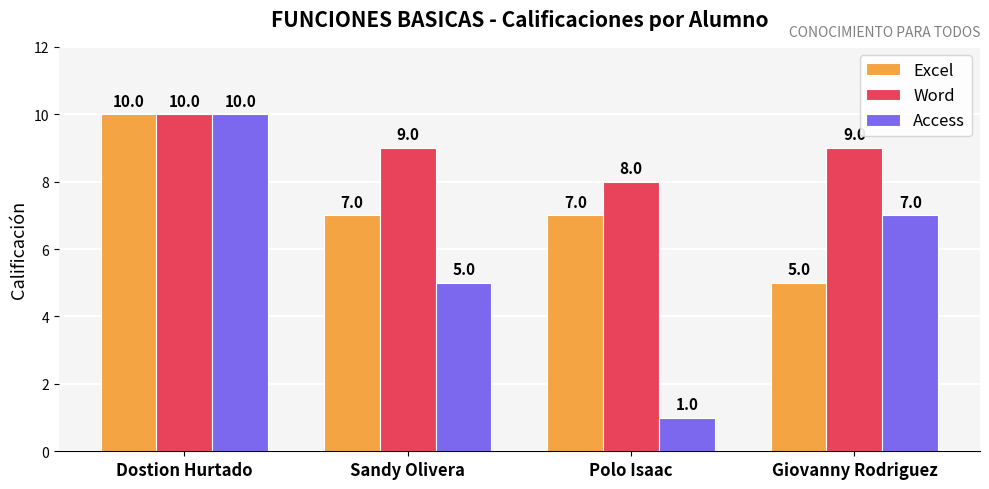

The value of Word at Sandy Olivera is 4. True or false?

False